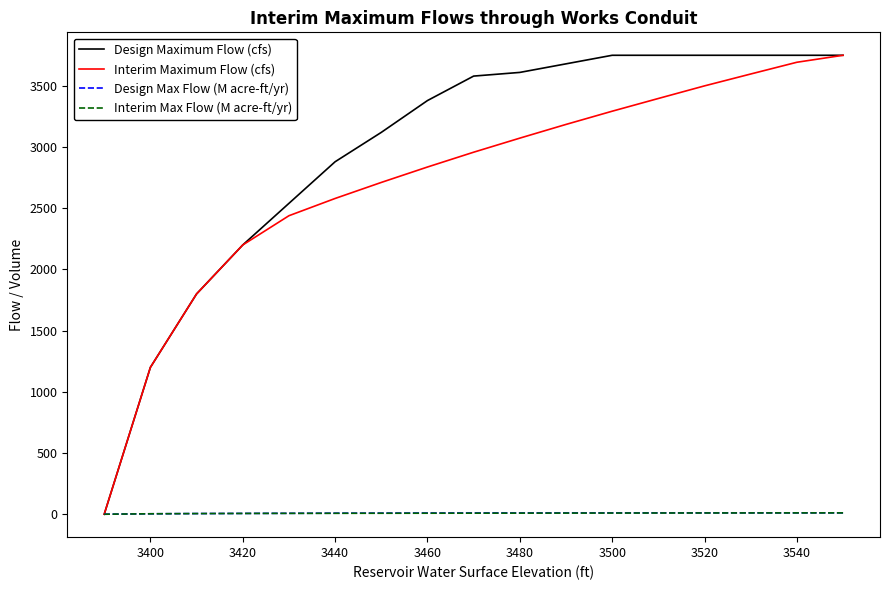

The value of Interim Maximum Flow (cfs) at 11 is 1167.0. True or false?

False